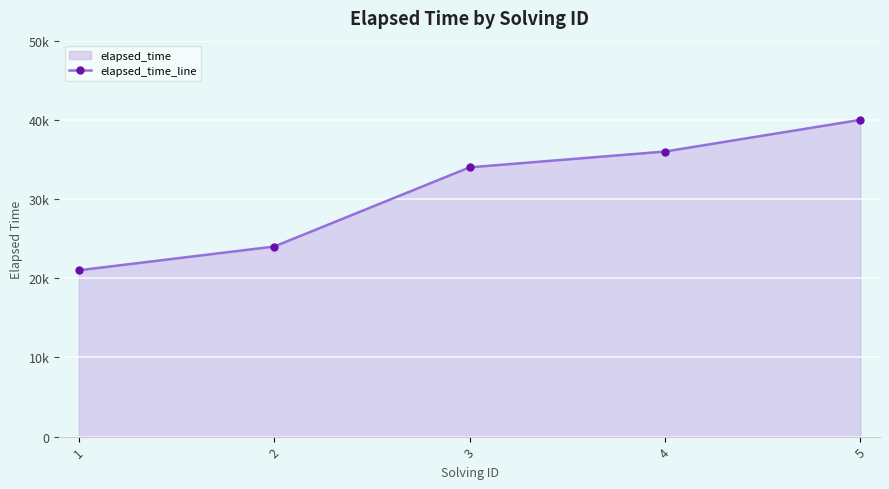

What is the maximum value shown in the chart?

40000